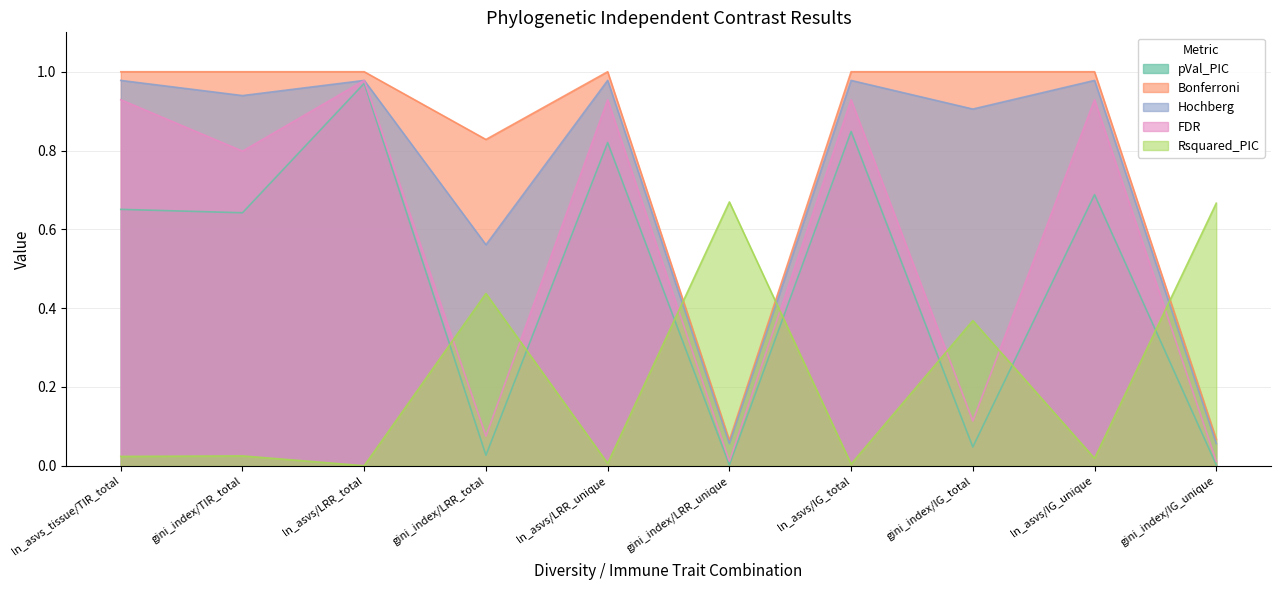

Which series ends up on top after the final intersection of FDR and Rsquared_PIC?

Rsquared_PIC